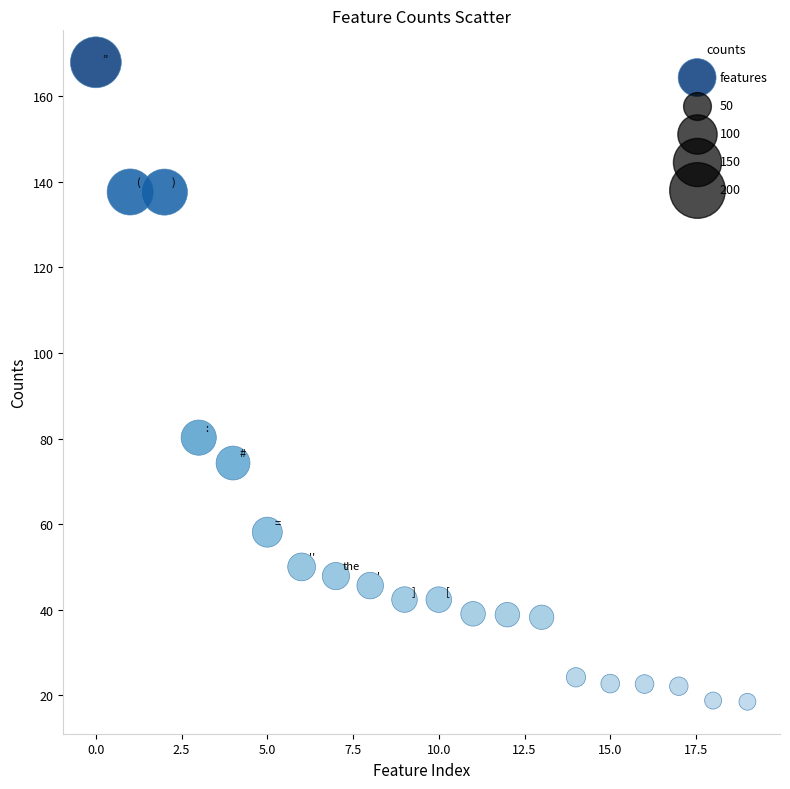

What Y value in the scatter plot is closest to 93?

80.2